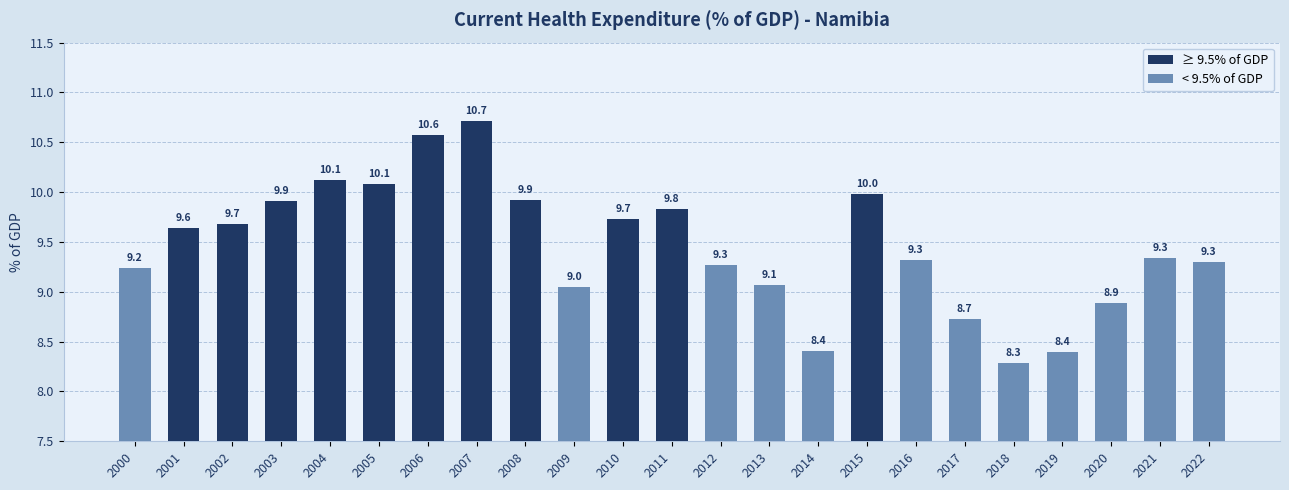

What is the ratio of the value at 2009 to the value at 2022?

1.0